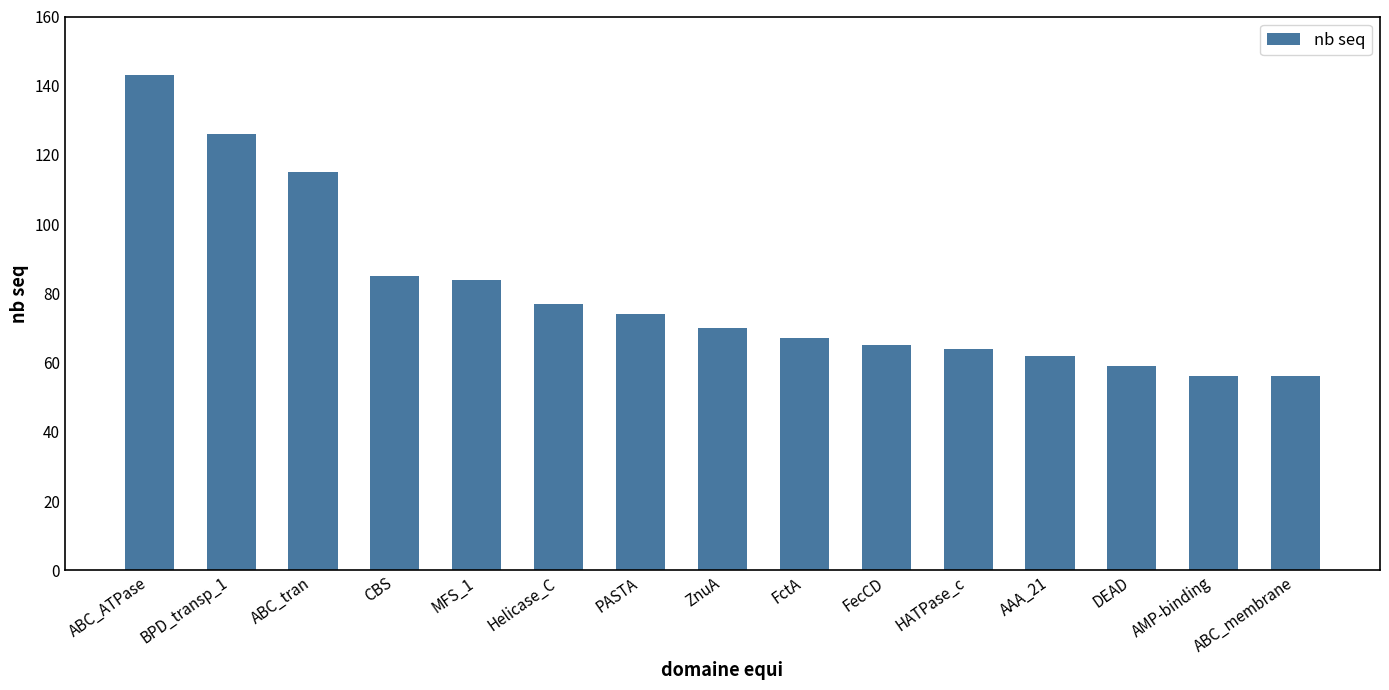

What is the label of the 4th bar from the left?

CBS